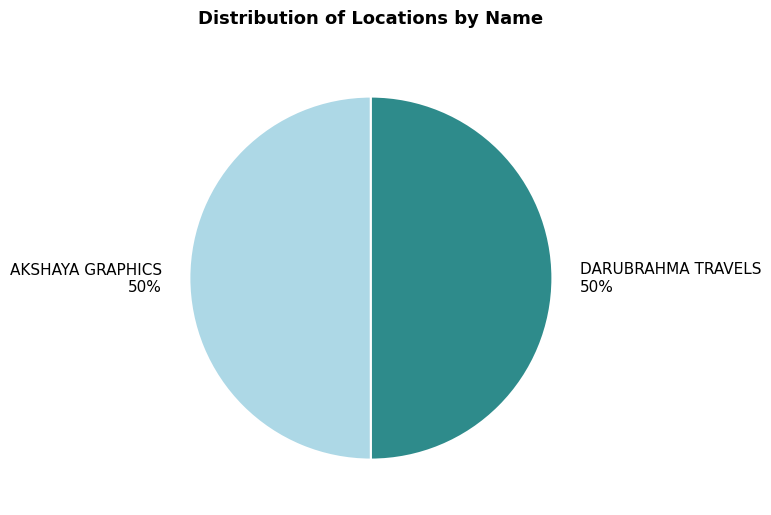

To the nearest percent, what portion does AKSHAYA GRAPHICS represent?

50%